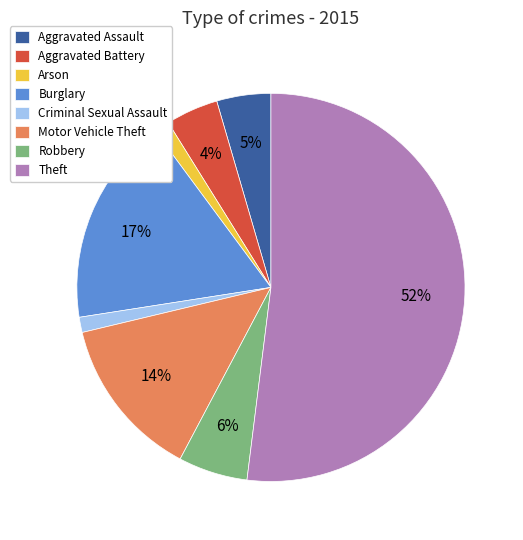

Combined, do Criminal Sexual Assault and Aggravated Assault account for over 50%?

No